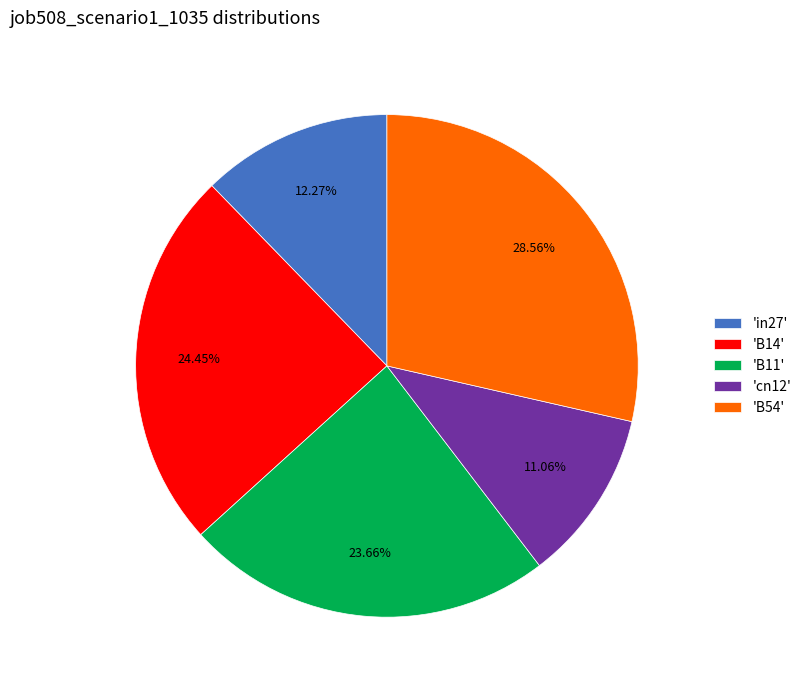

Does 'B54' represent more than half of the total?

No